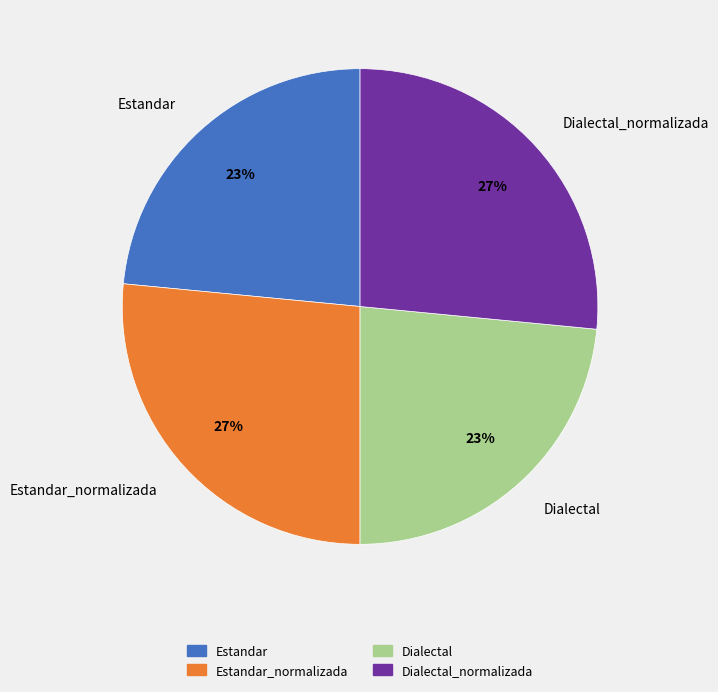

To the nearest percent, what is the average slice percentage?

25%